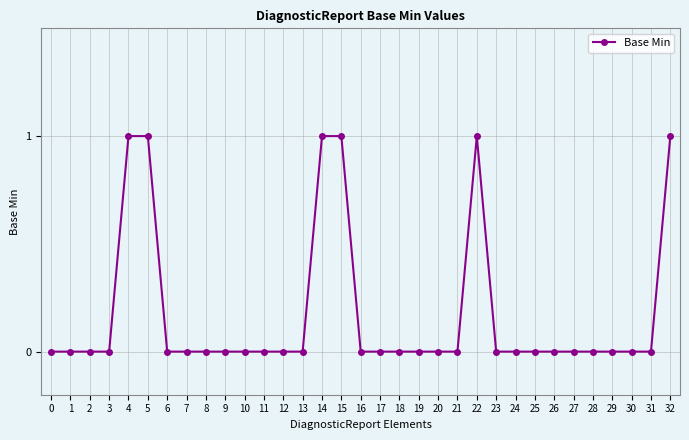

What is the change in value from 2 to 32?

+1